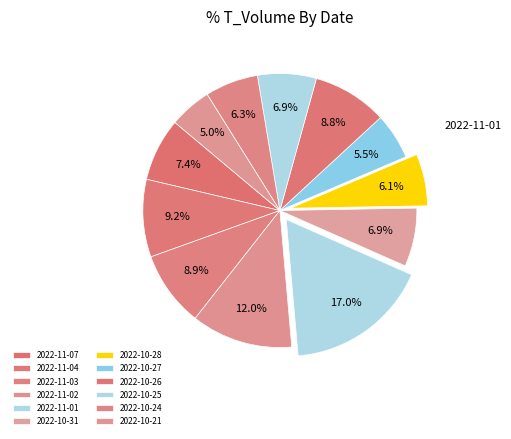

Rank the categories by value from highest to lowest.

2022-11-01, 2022-11-02, 2022-11-04, 2022-11-03, 2022-10-26, 2022-11-07, 2022-10-25, 2022-10-31, 2022-10-24, 2022-10-28, 2022-10-27, 2022-10-21